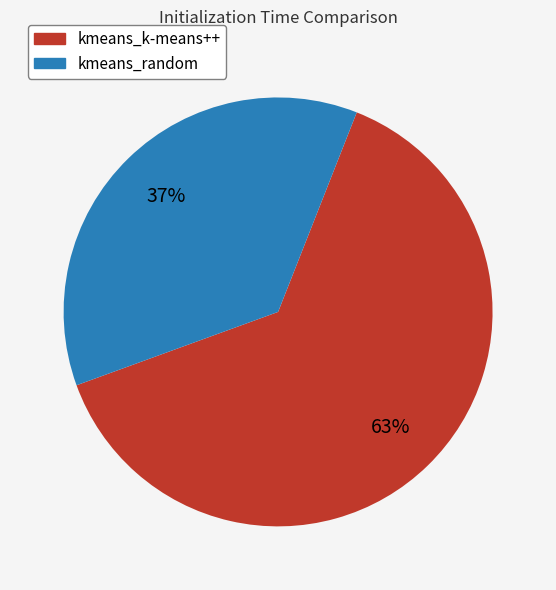

What is the largest slice in the pie chart?

kmeans_k-means++